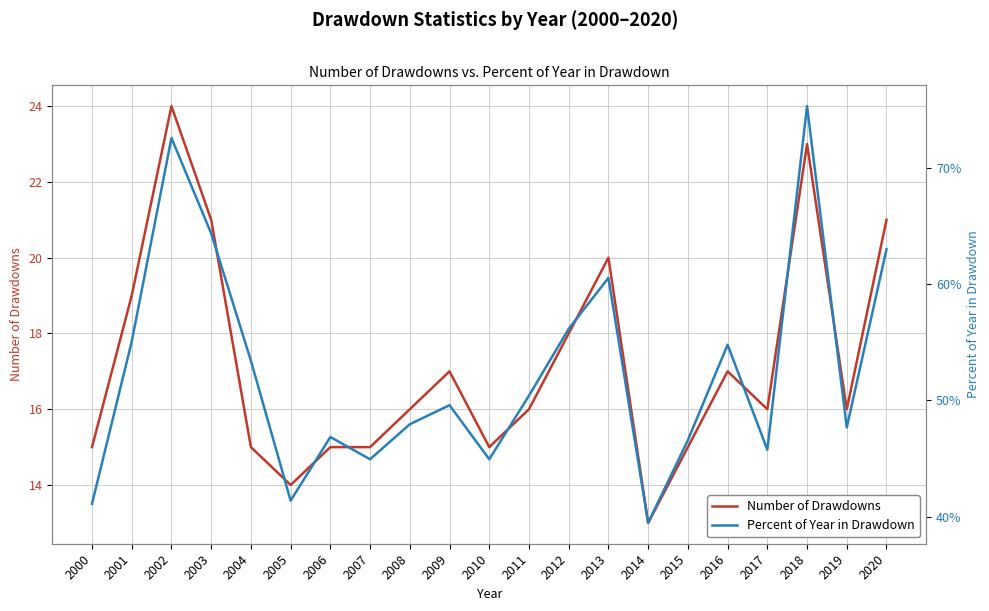

At which label does Percent of Year in Drawdown reach its minimum?

2014